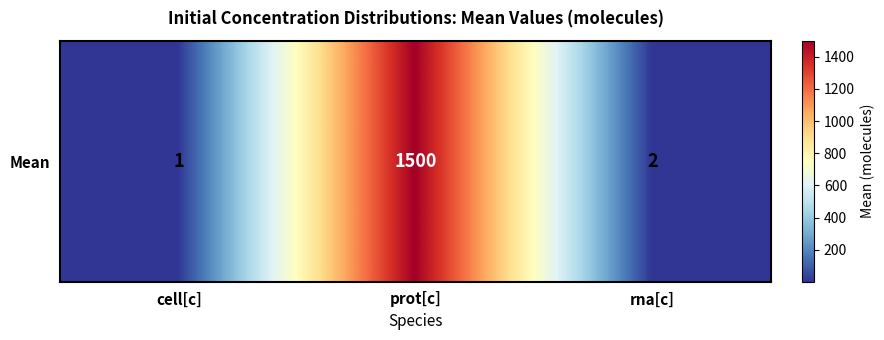

What is the change in value from prot[c] to rna[c]?

-1498